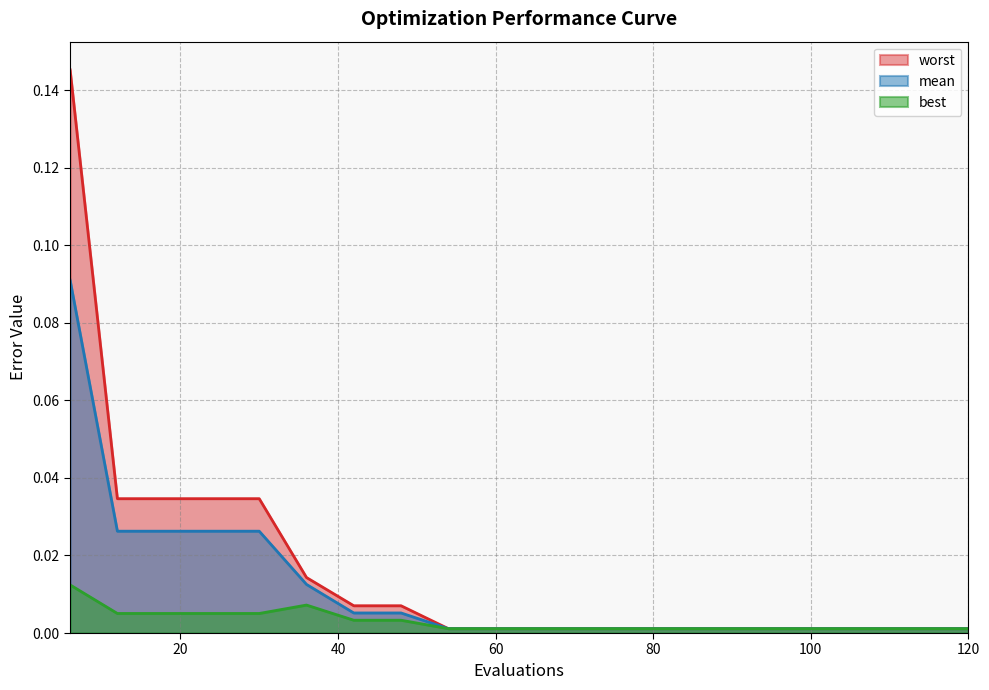

True or false: best and mean intersect in this chart.

False